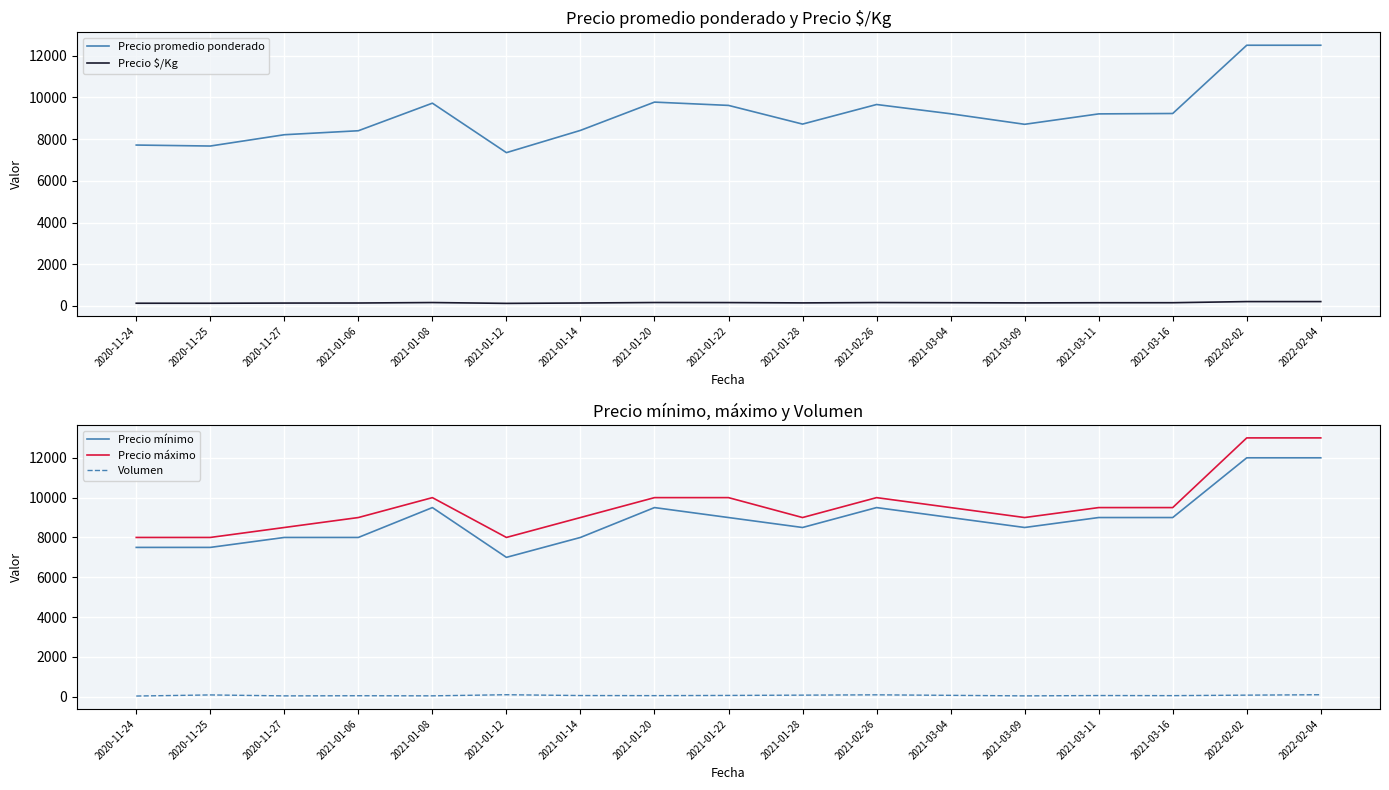

List the labels in order of Precio máximo value, largest first.

2022-02-02, 2022-02-04, 2021-01-08, 2021-01-20, 2021-01-22, 2021-02-26, 2021-03-04, 2021-03-11, 2021-03-16, 2021-01-06, 2021-01-14, 2021-01-28, 2021-03-09, 2020-11-27, 2020-11-24, 2020-11-25, 2021-01-12